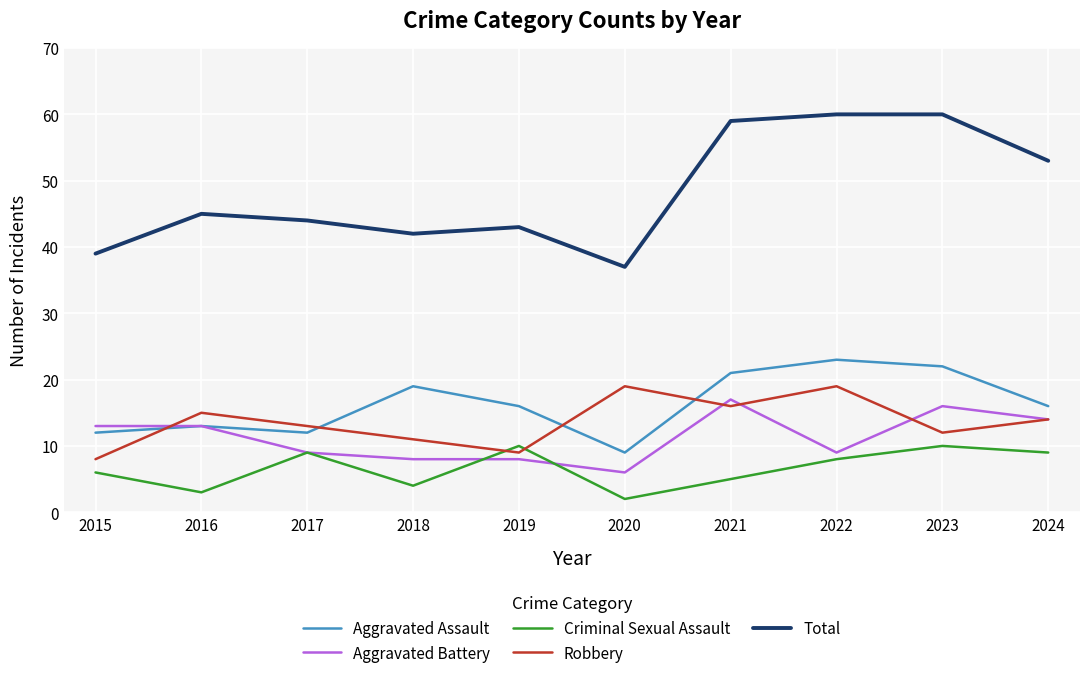

What is the difference between the highest and lowest values at 2018?

38